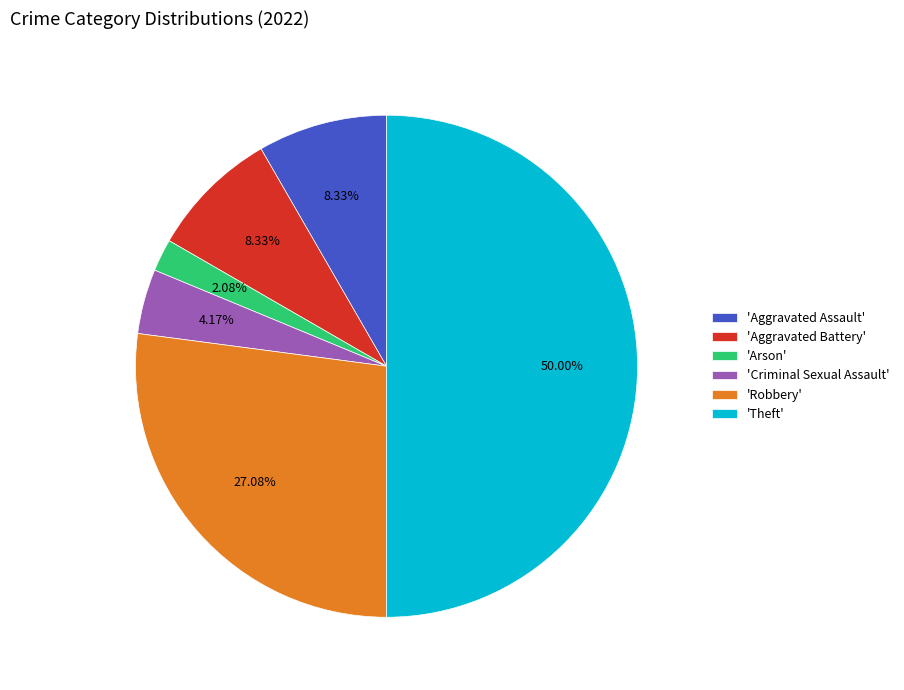

To the nearest percent, what is the average slice percentage?

17%